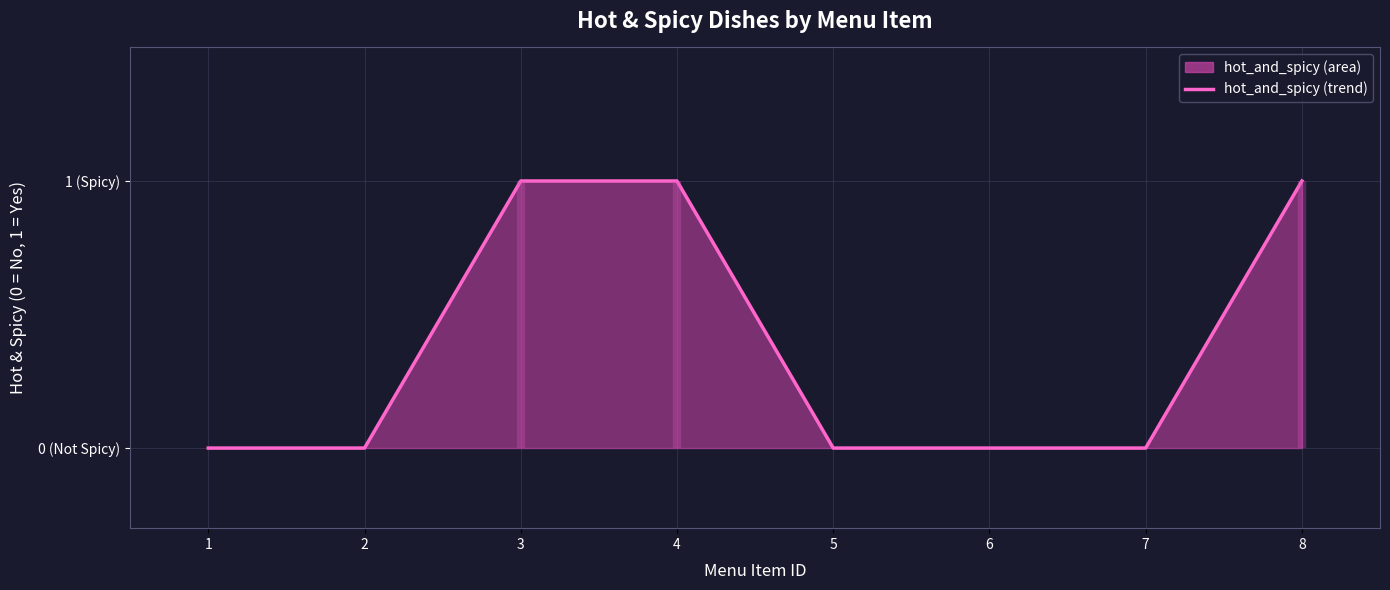

At which category does the chart reach its minimum across all series?

1